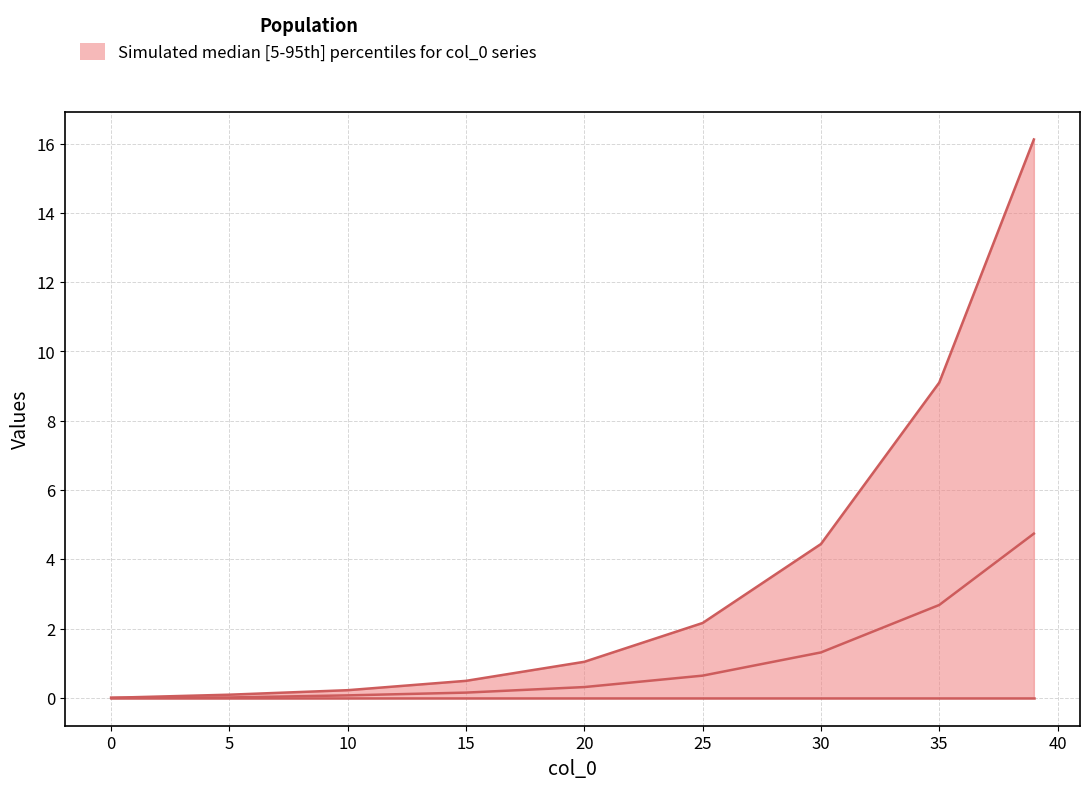

Read the median value at 39.

4.7